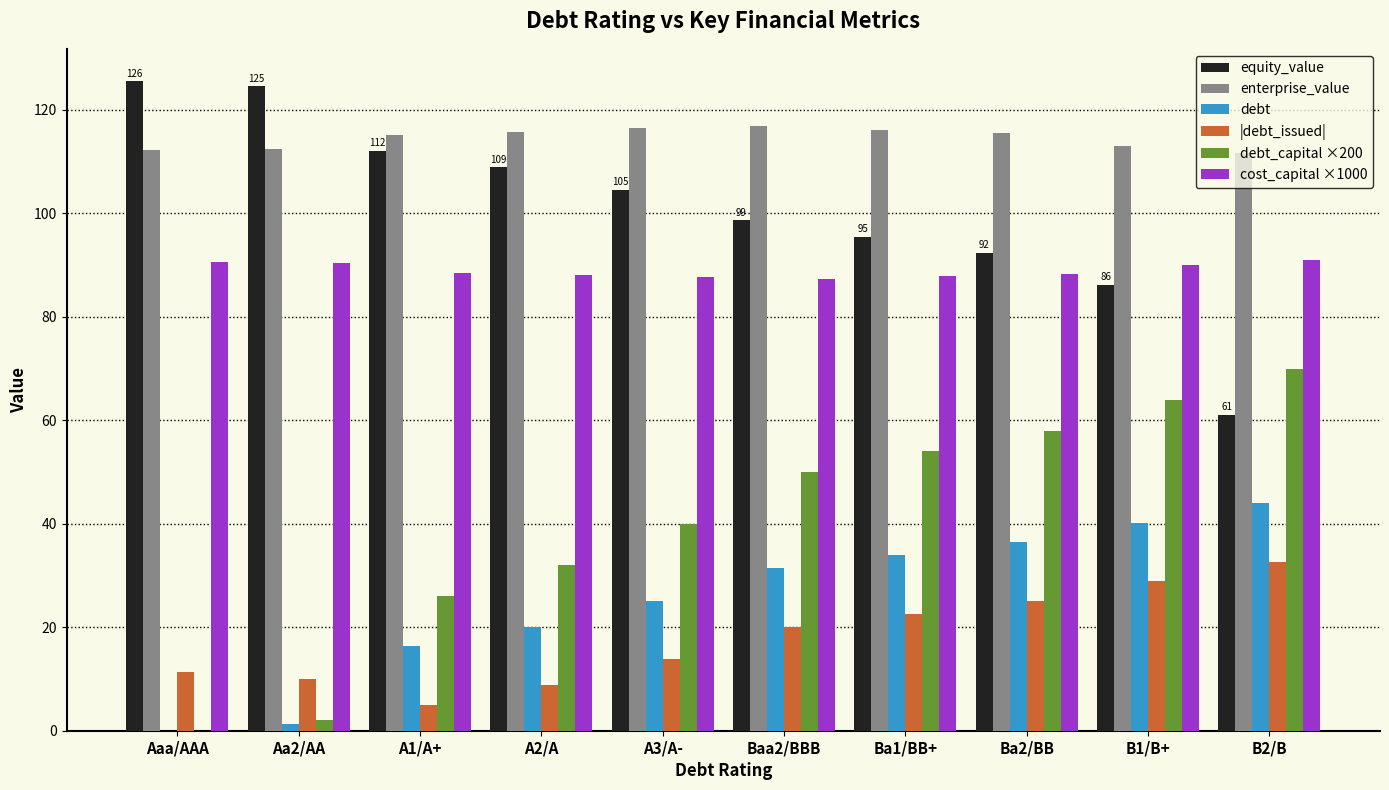

Which series changed the most between A1/A+ and Ba1/BB+?

debt_capital ×200